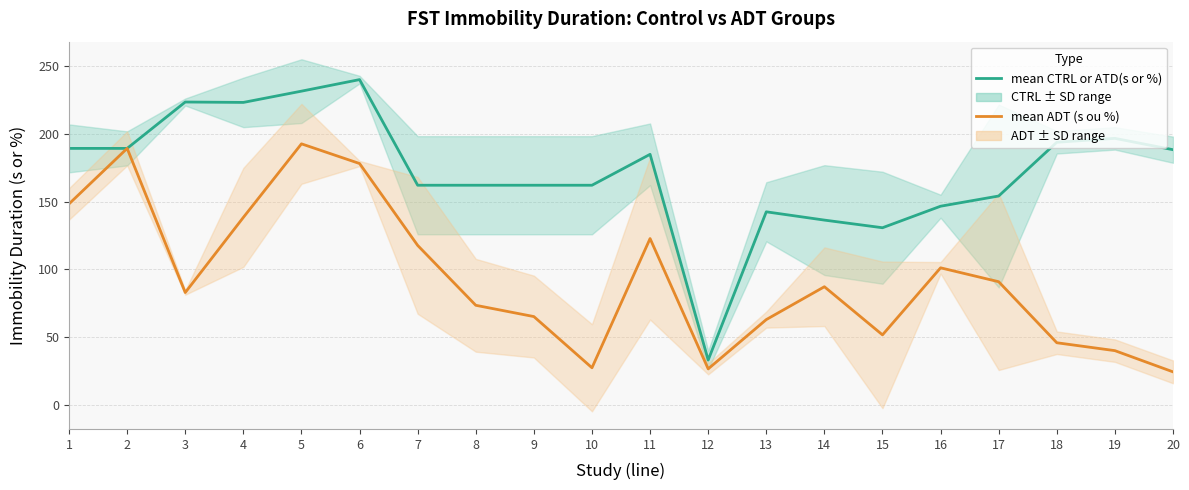

Rank the series by their average value, from highest to lowest.

mean CTRL or ATD(s or %), mean ADT (s ou %)